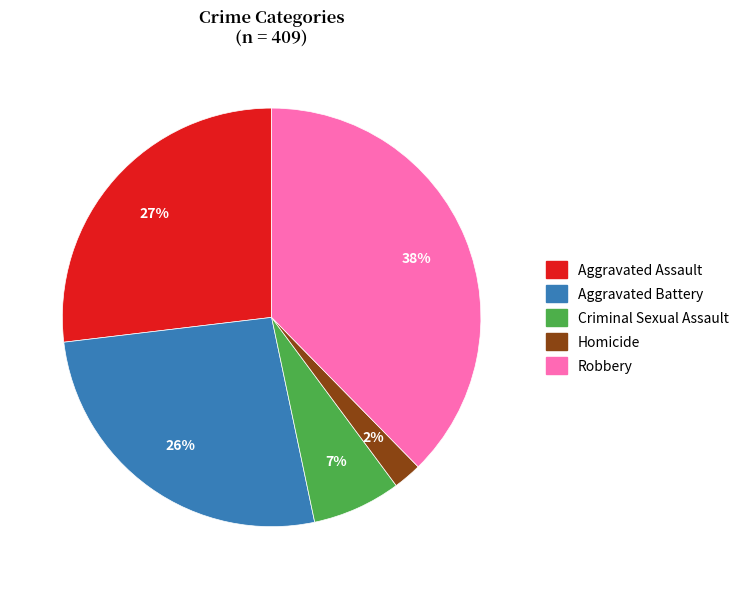

Which category has the smallest portion of the pie?

Homicide